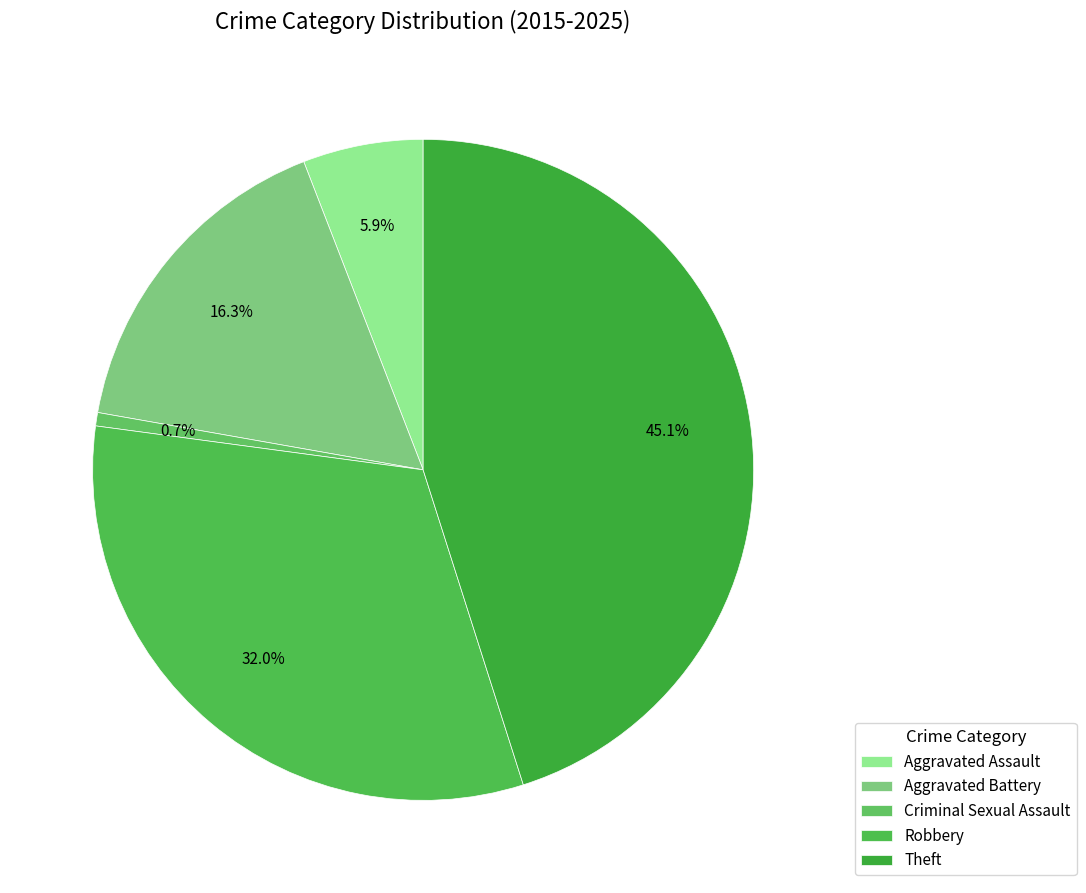

Do Criminal Sexual Assault and Aggravated Assault together represent more than half of the pie?

No